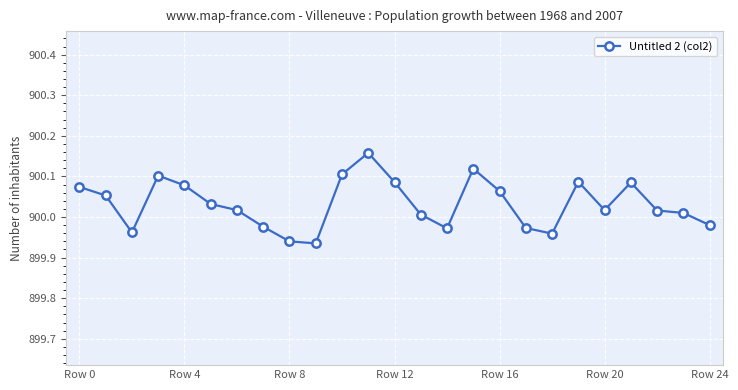

What is the sum of all values?

22500.8